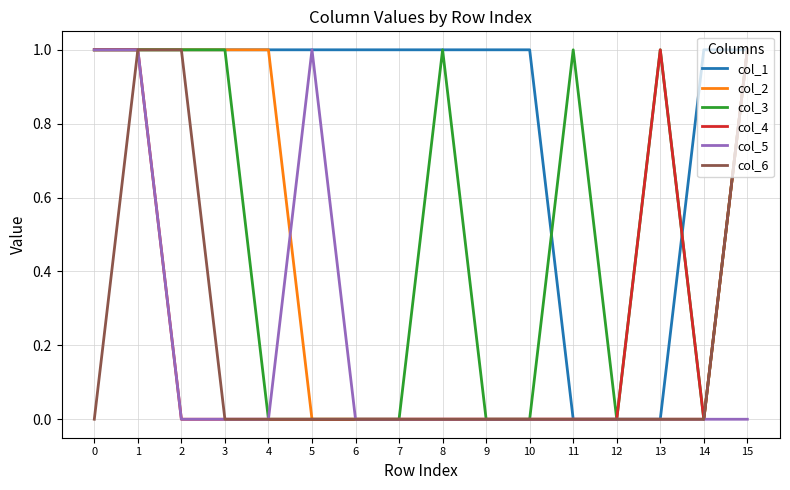

True or false: col_1 has a value of 0 at 0.

False